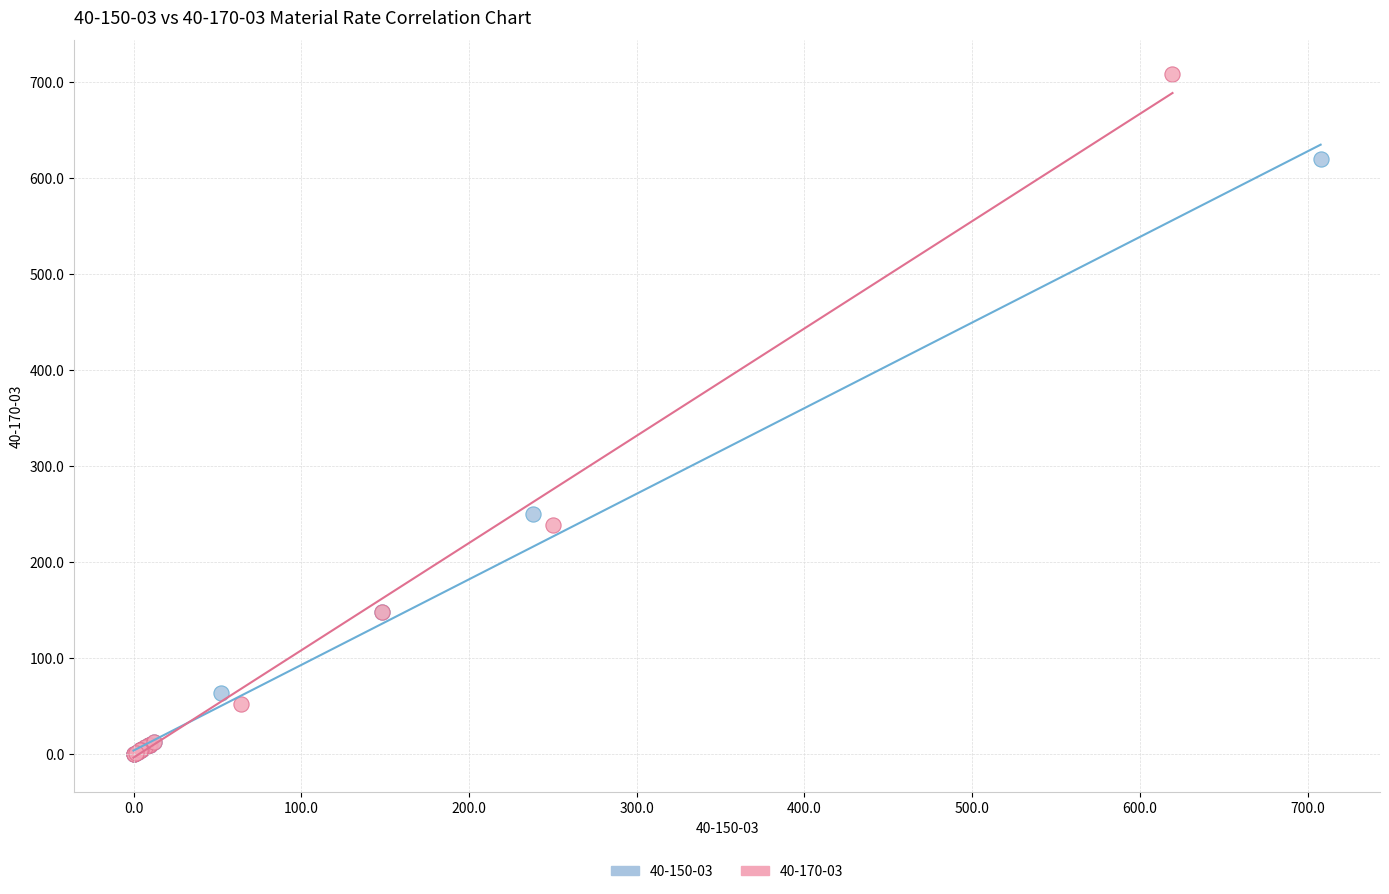

Which series has the largest Y range (max minus min)?

40-170-03